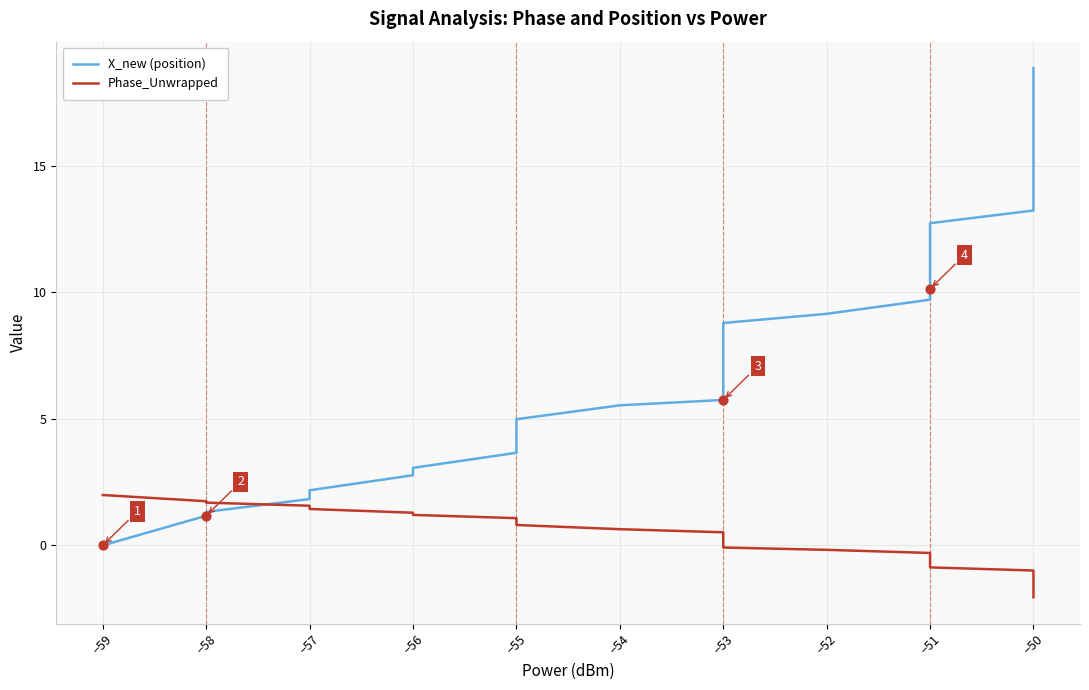

Which series has the largest total across all categories?

X_new (position)